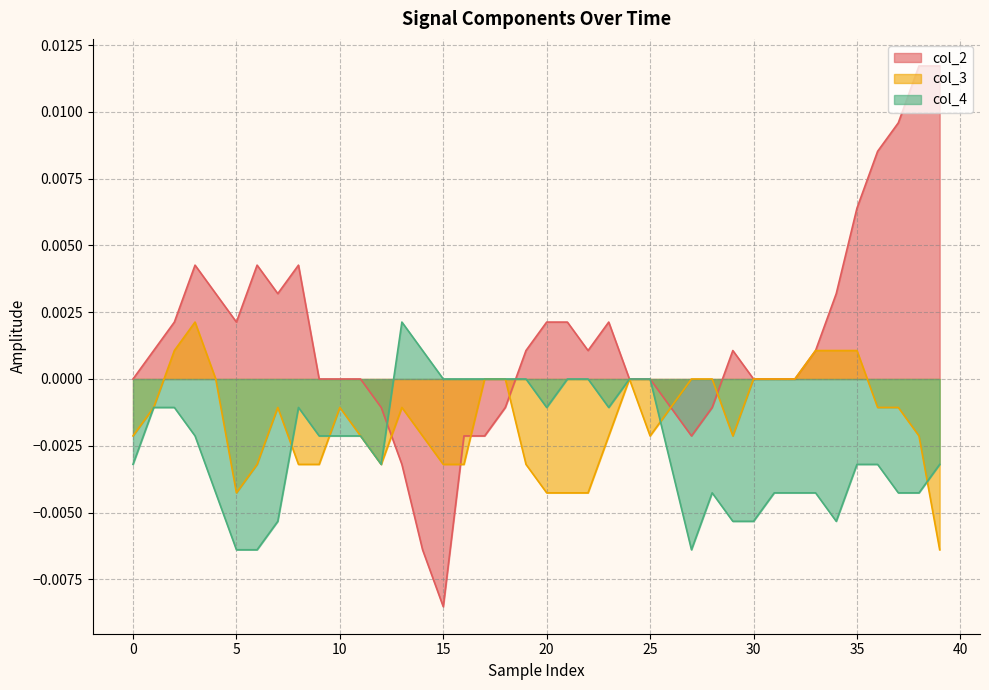

Which label corresponds to the smallest value in the chart?

15